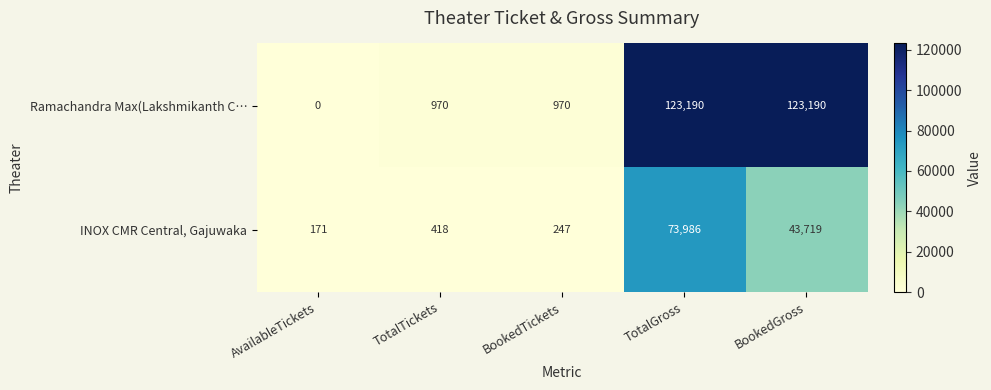

Where is INOX CMR Central, Gajuwaka nearest to the value 37078?

BookedGross